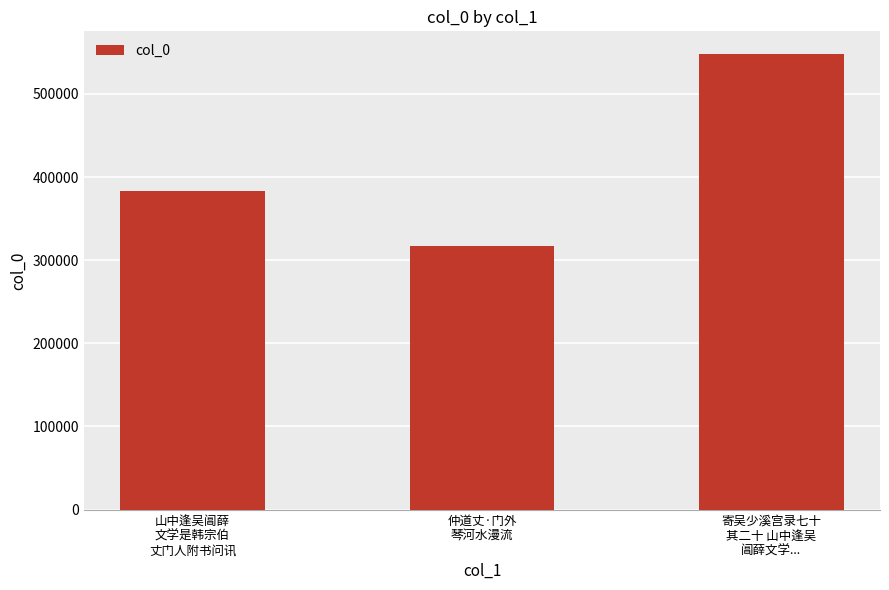

What is the value of the 3rd bar from the left?

547824